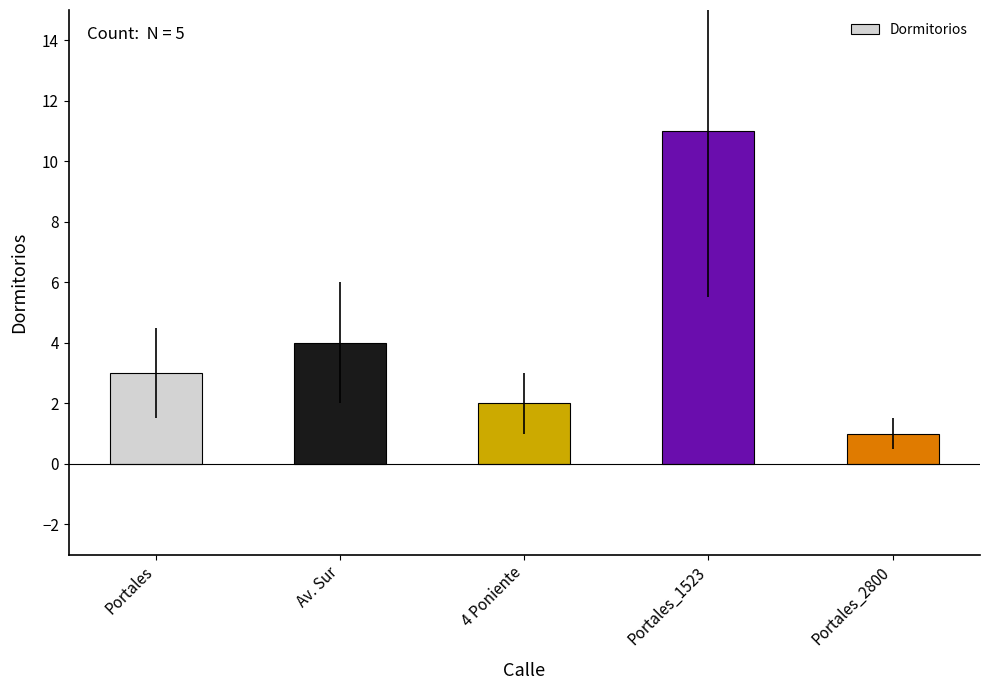

Where is the data nearest to the value 6?

Av. Sur